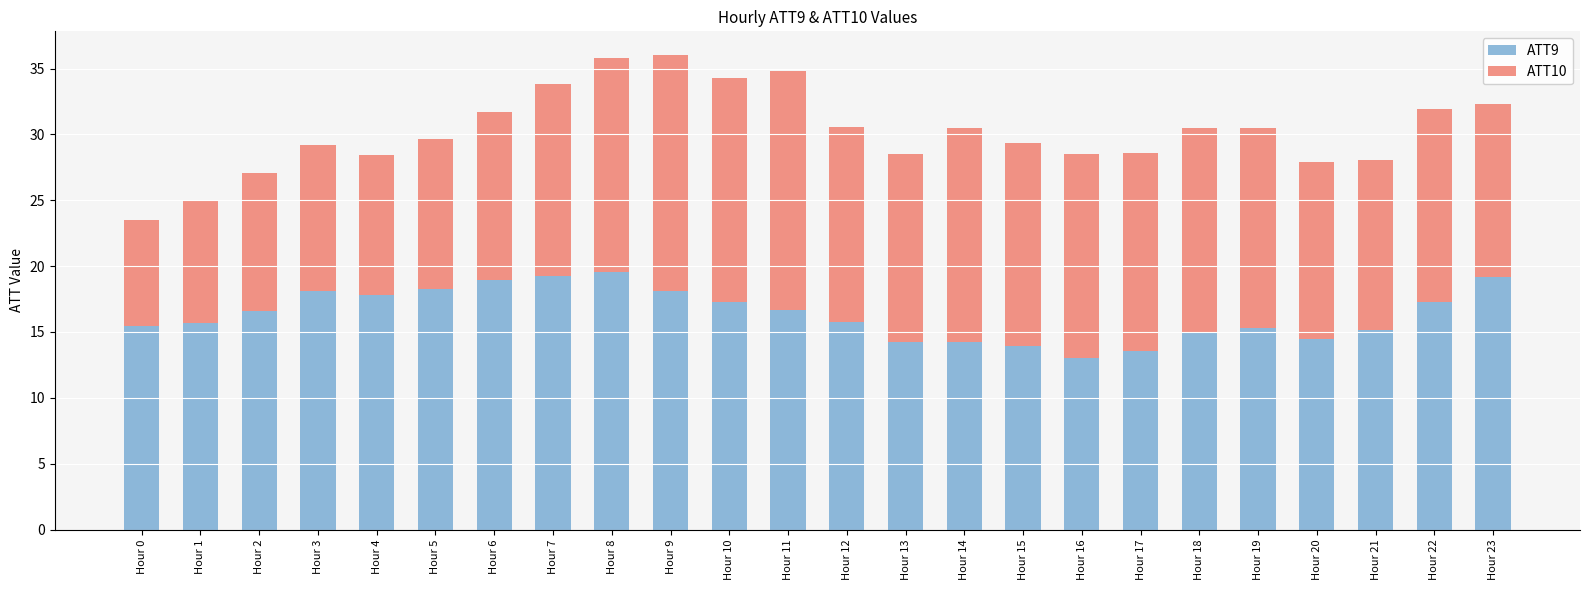

How many data points does each series have?

24